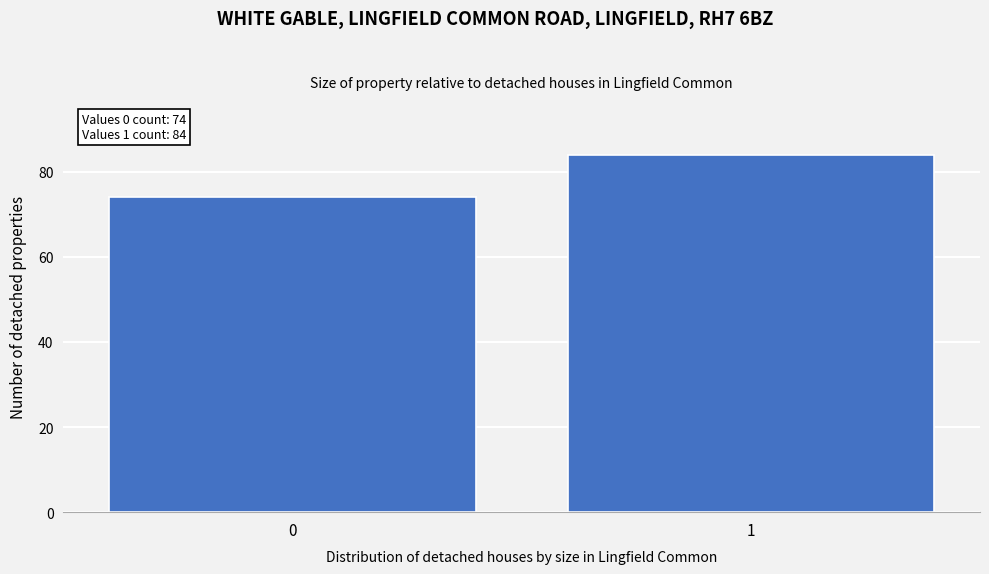

Reading left to right, list all the values displayed in this chart.

0=74	1=84